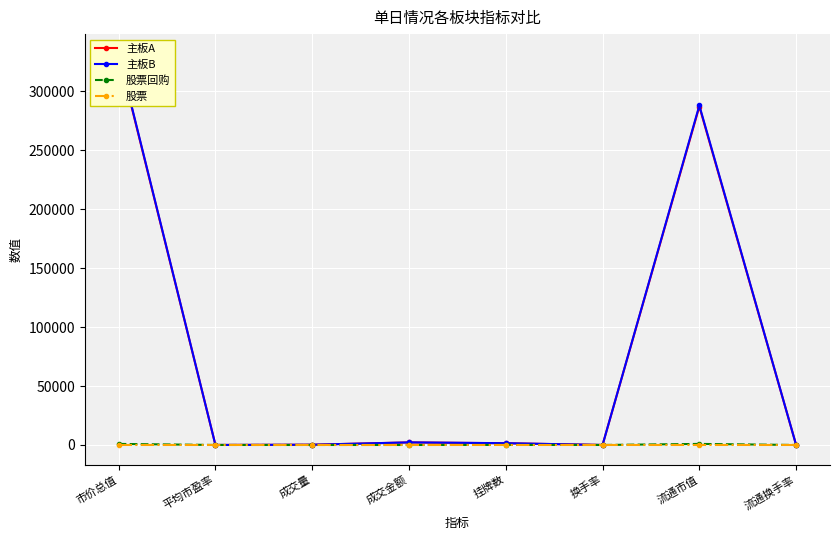

Does the chart display data point markers on the line(s)?

Yes